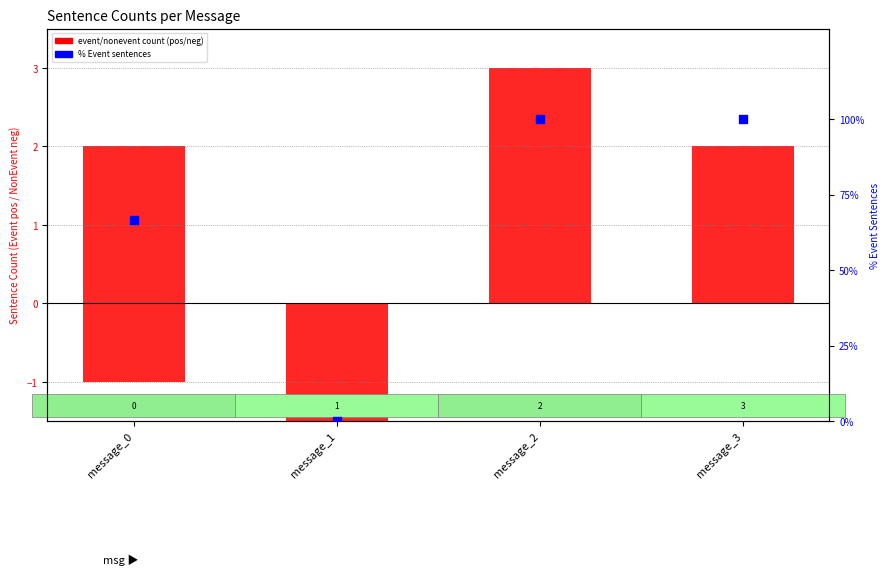

Which series reaches the minimum Y coordinate?

nonevent count (neg)